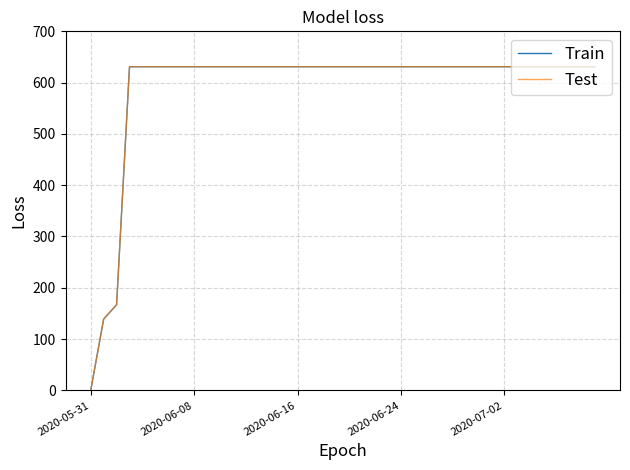

Is this an area chart (filled region under the line)?

No